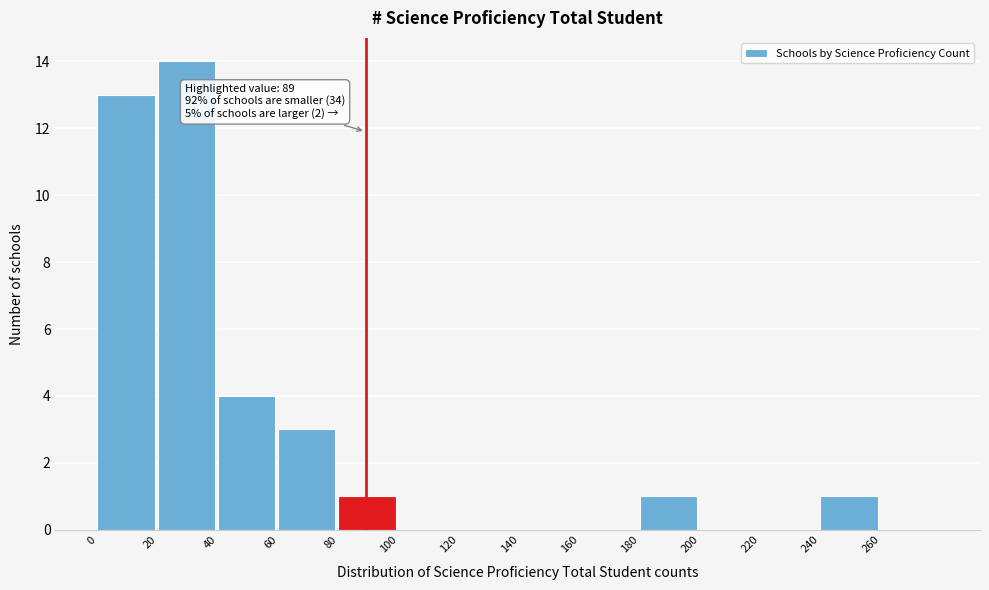

Which range on the x-axis has the tallest bar?

20 to 40